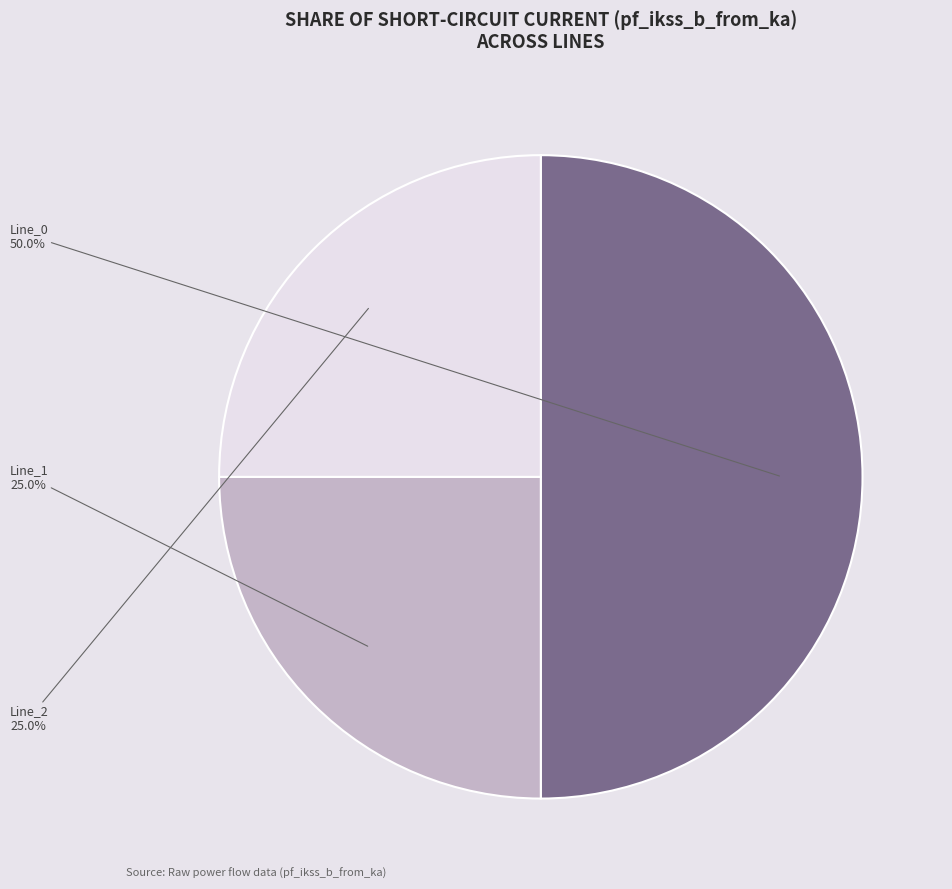

Is it true that Line_2 is 37% of the pie?

False